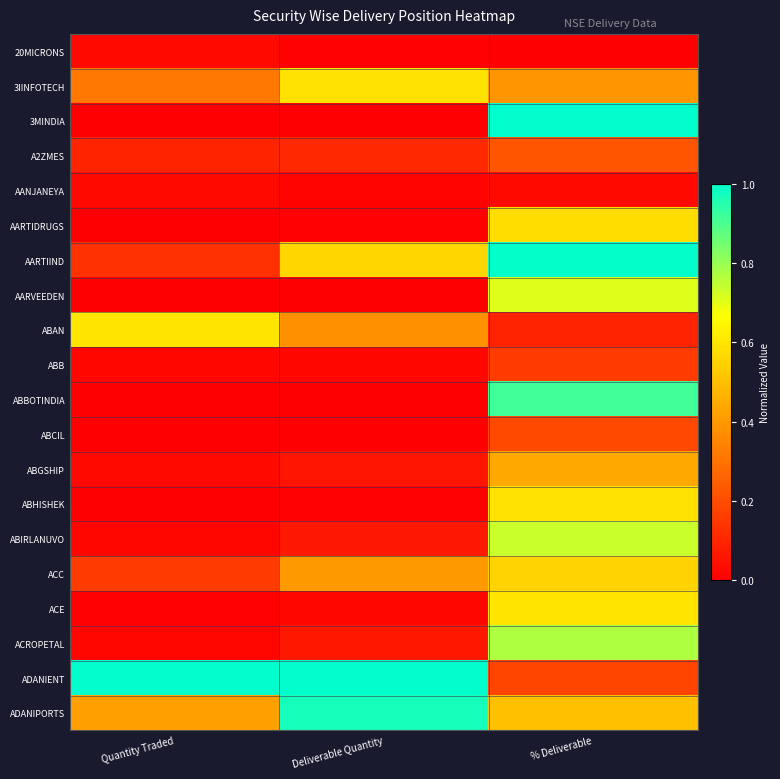

Which label corresponds to the largest value in the chart?

% Deliverable